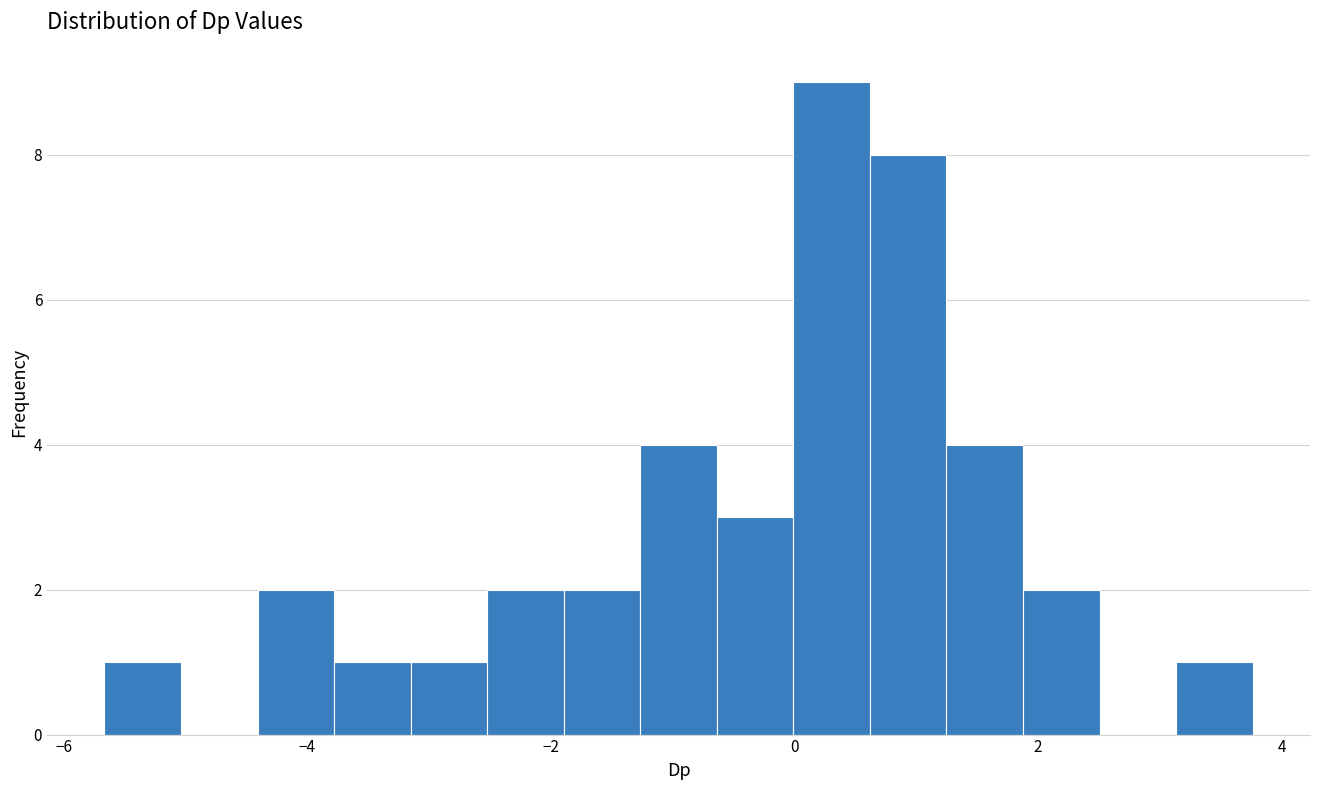

Around what value on the x-axis is the tallest bar? Give the approximate position of its centre, as read against the axis.

0.4